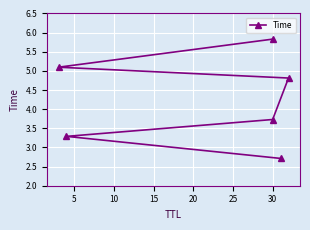

Count the number of data series in this chart.

1